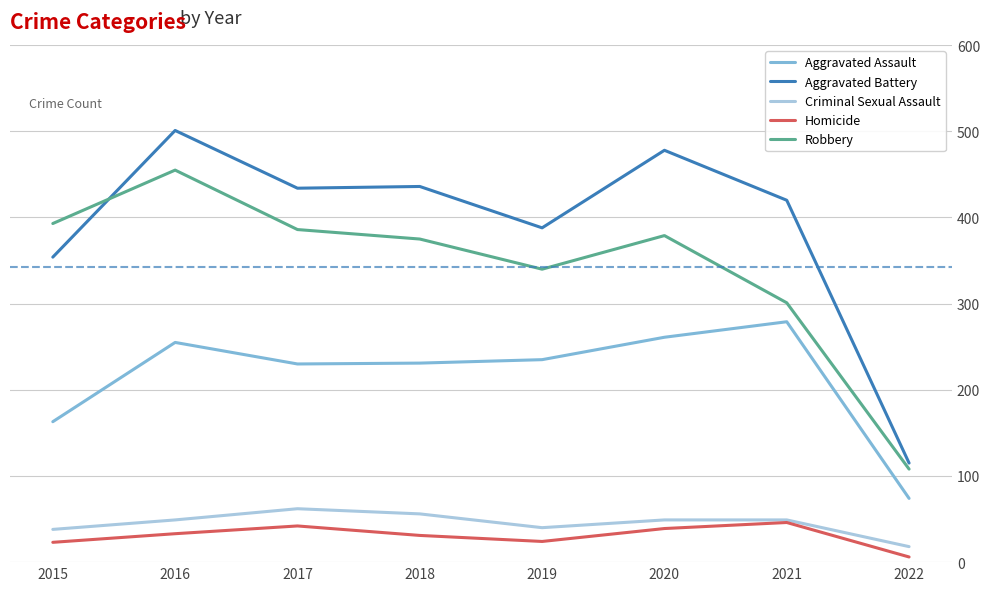

At which label is Aggravated Battery closest to 308?

2015